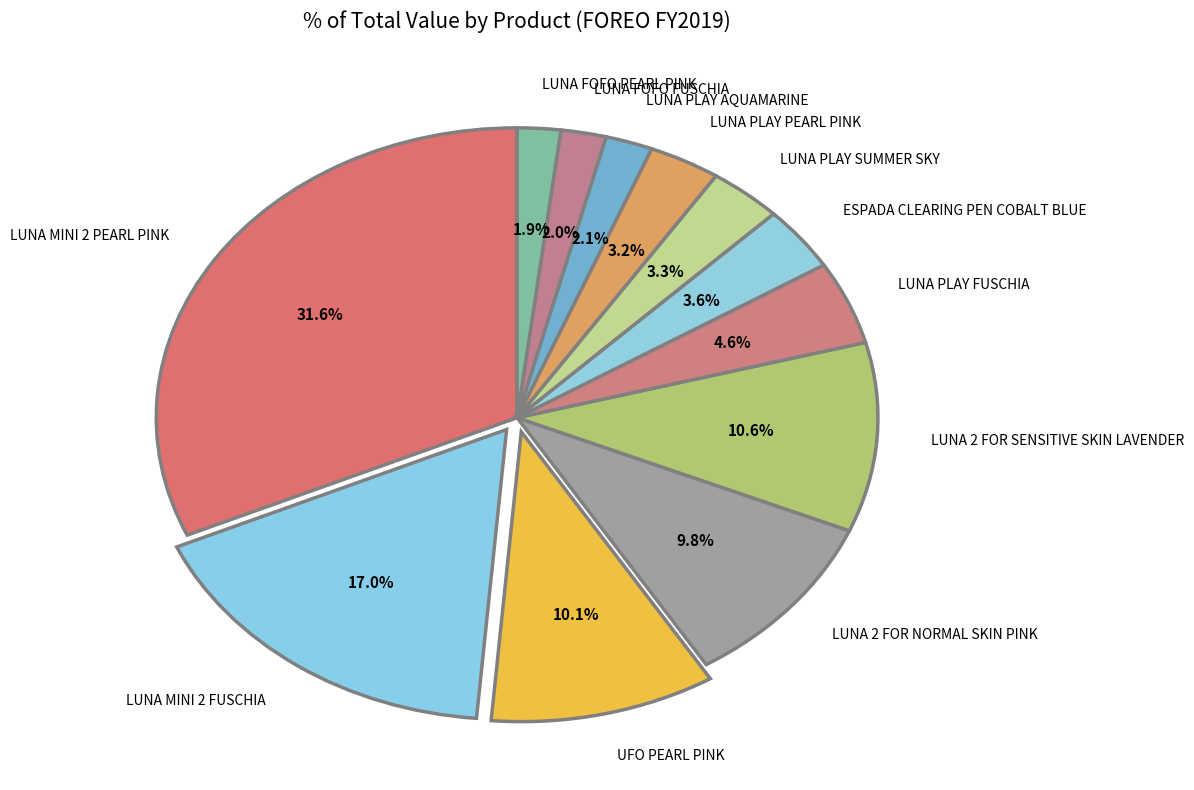

Is it true that LUNA PLAY SUMMER SKY is 3% of the pie?

True